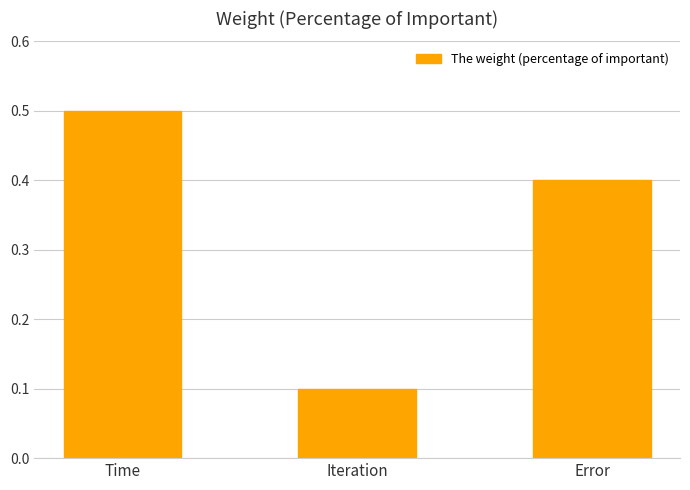

How many values are between 0 and 1?

3